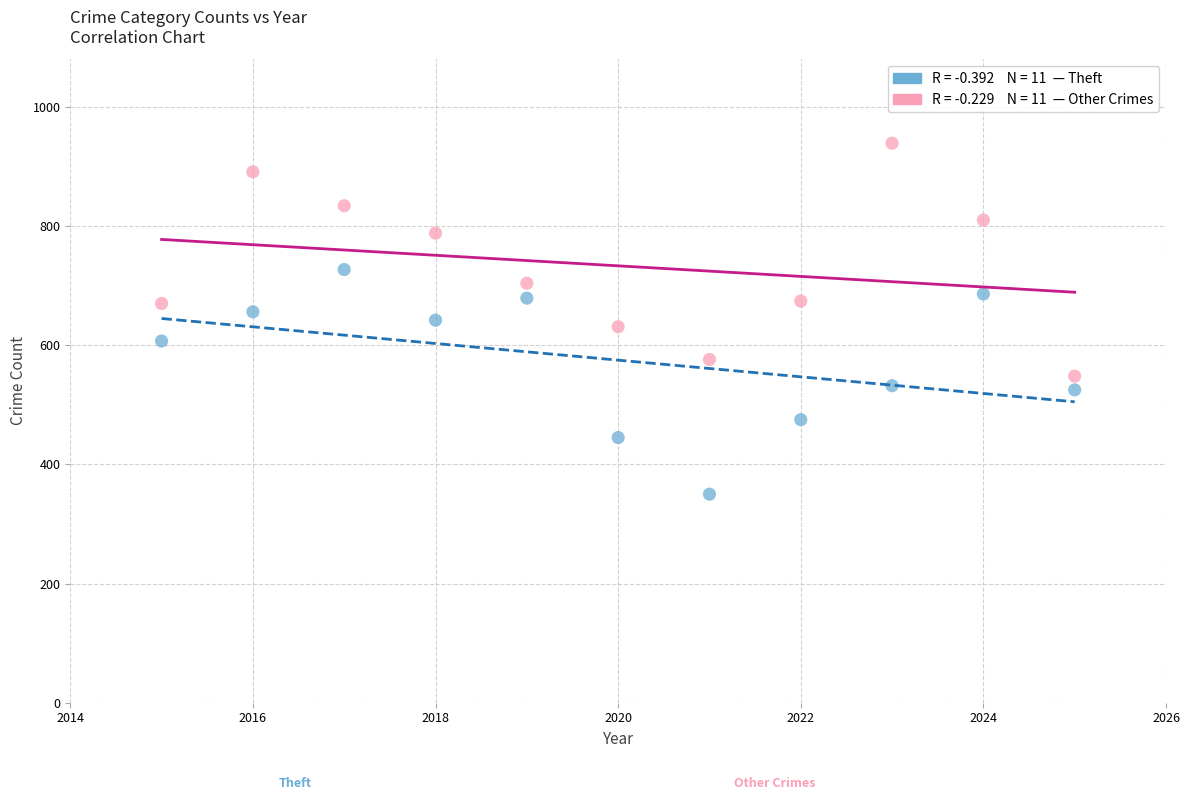

Across all data points, what is the range of Y values (max minus min)?

589